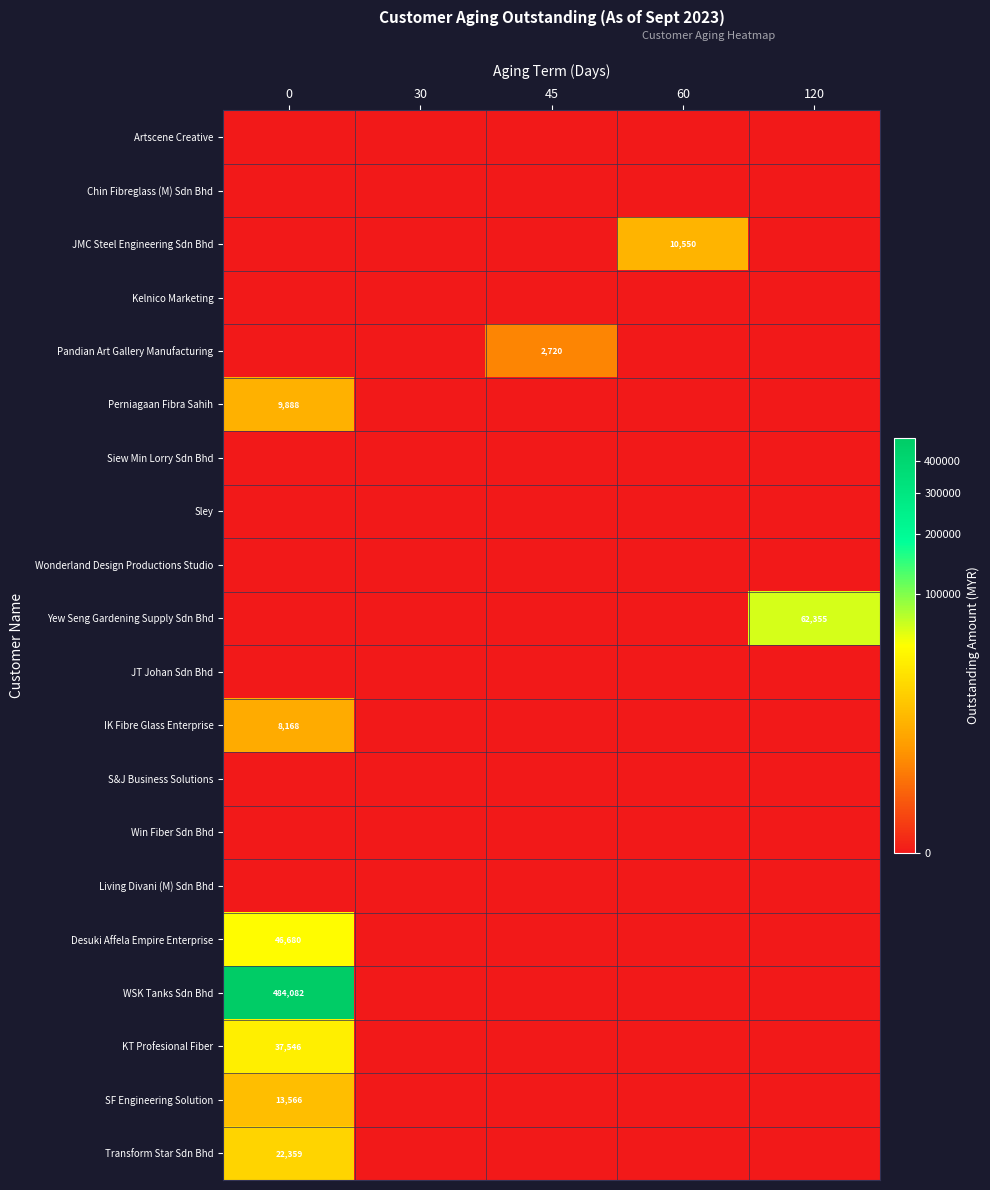

The value of KT Profesional Fiber at 0 is 60422. True or false?

False